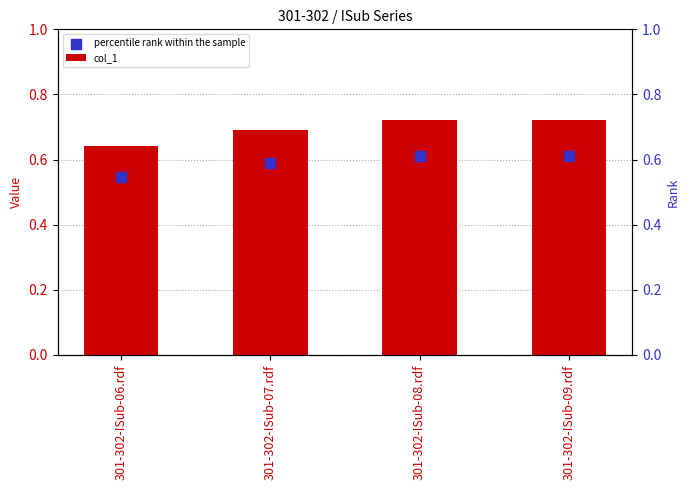

What are all the series names shown in the legend?

col_1, percentile rank within the sample